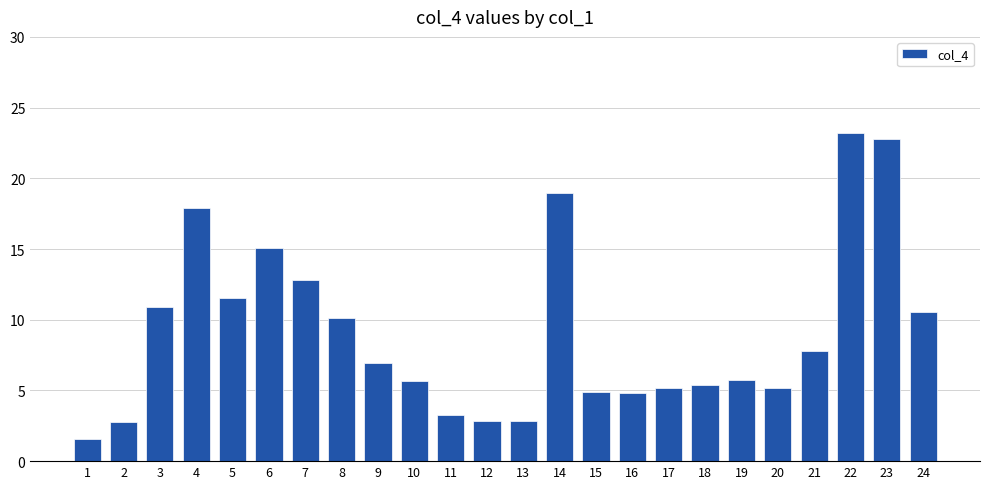

What is the smallest value displayed?

1.6